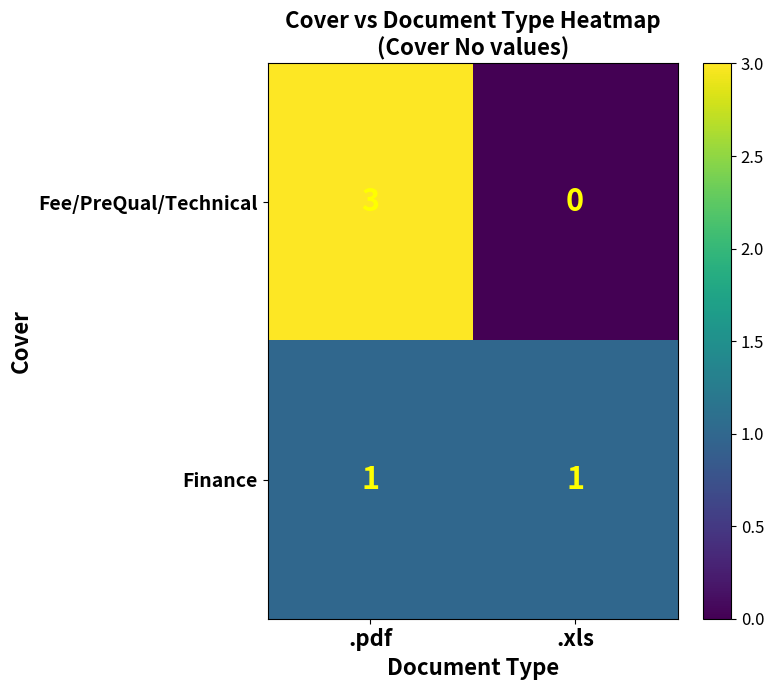

What is the difference between the Fee/PreQual/Technical values at .pdf and .xls?

3